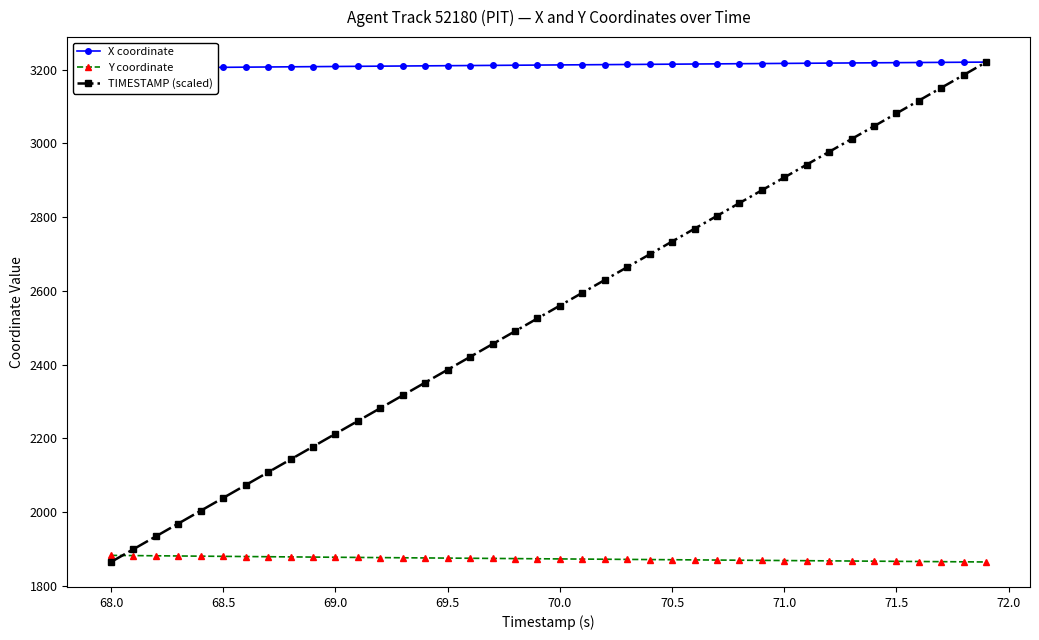

True or false: TIMESTAMP (scaled) has more than 1 points higher than both neighbors.

False